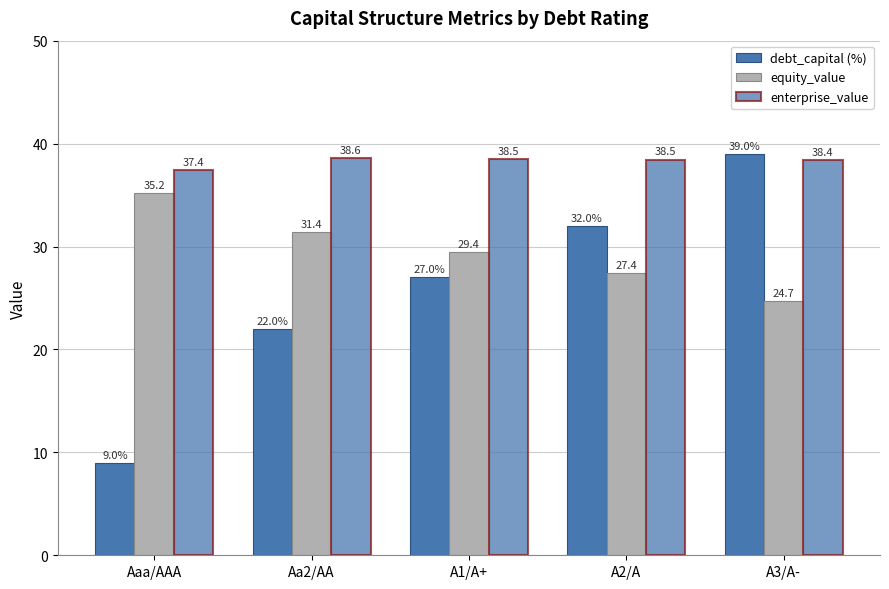

Is it true that equity_value equals 47.3 at A1/A+?

False